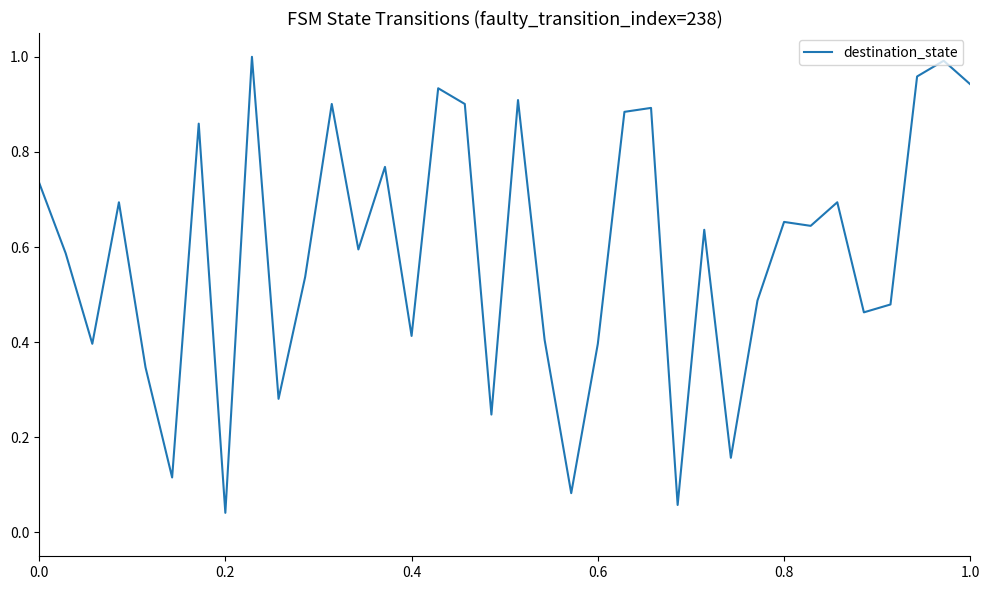

Reading left to right, what are all the values shown in this chart?

0.7	0.6	0.4	0.7	0.3	0.1	0.9	0.0	1.0	0.3	0.5	0.9	0.6	0.8	0.4	0.9	0.9	0.2	0.9	0.4	0.1	0.4	0.9	0.9	0.1	0.6	0.2	0.5	0.7	0.6	0.7	0.5	0.5	1.0	1.0	0.9